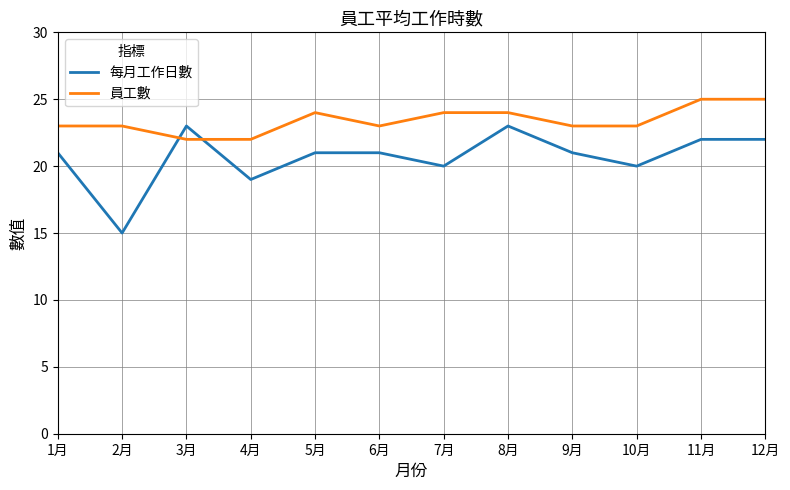

Is this an area chart (filled region under the line)?

No